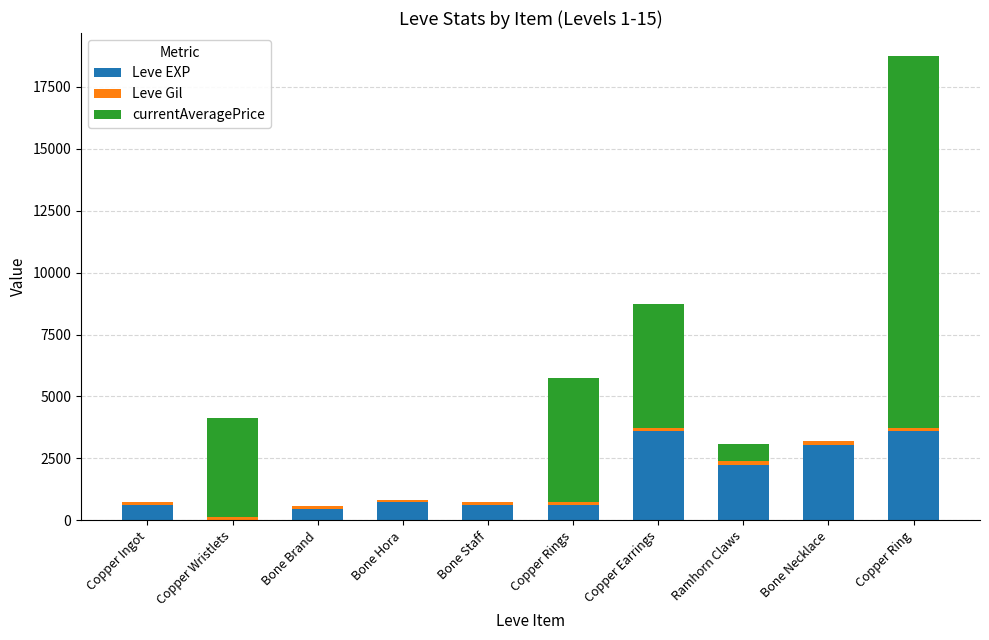

At which category is the sum across all series the highest?

Copper Ring